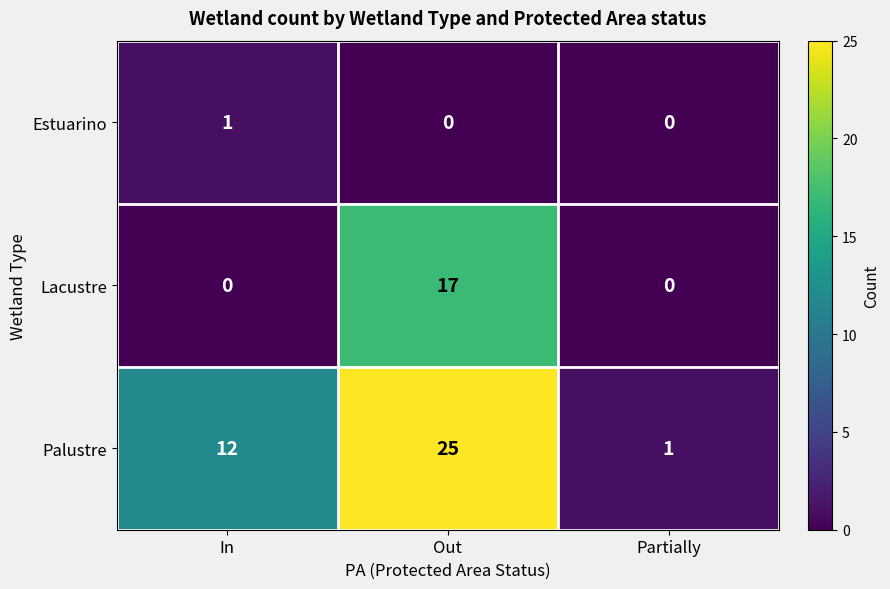

Which series has the largest total across all categories?

Palustre